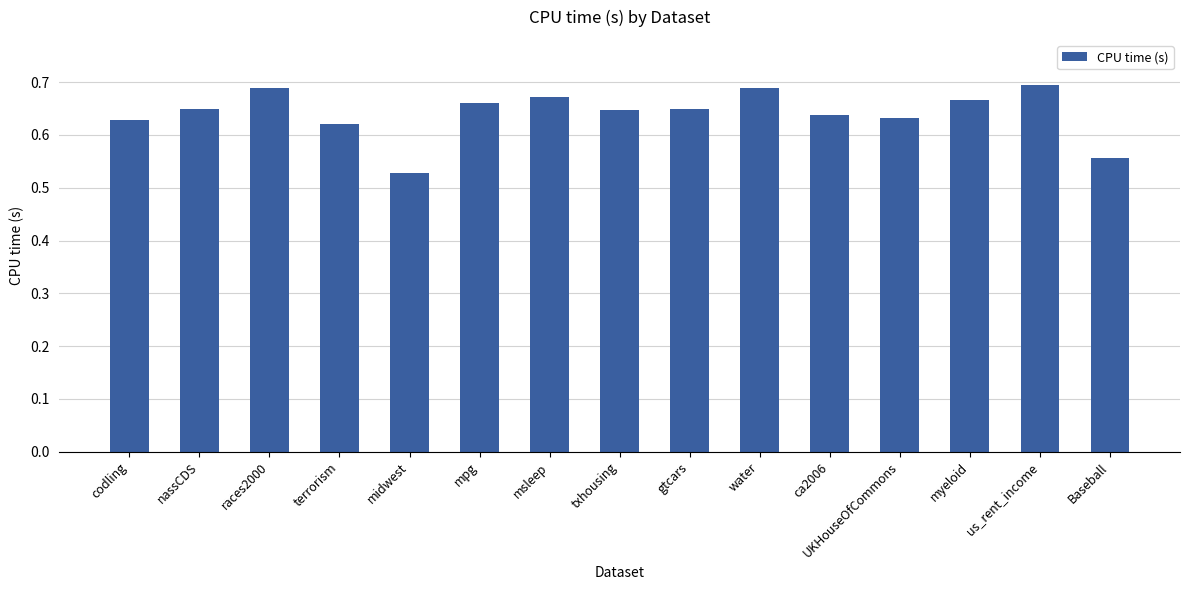

Which label corresponds to the smallest value in the chart?

midwest